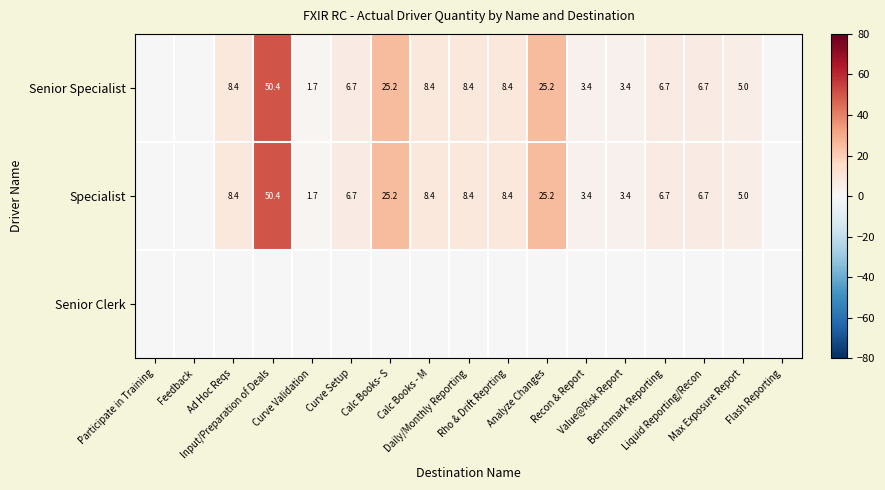

What is the sum of the Senior Specialist values at Recon & Report and Value@Risk Report?

6.7